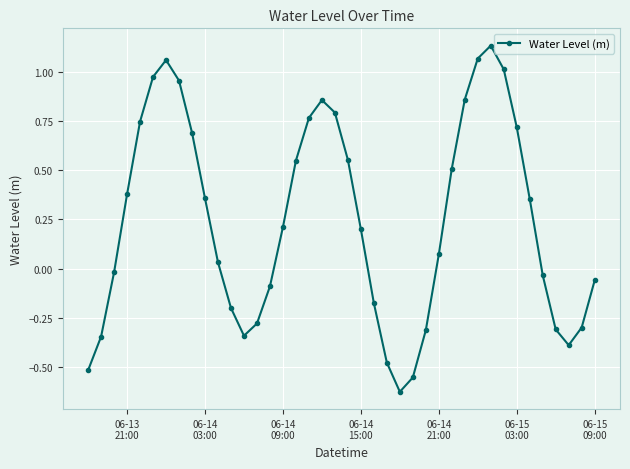

How many interior local valleys (lower than both neighbors) does the data have?

3